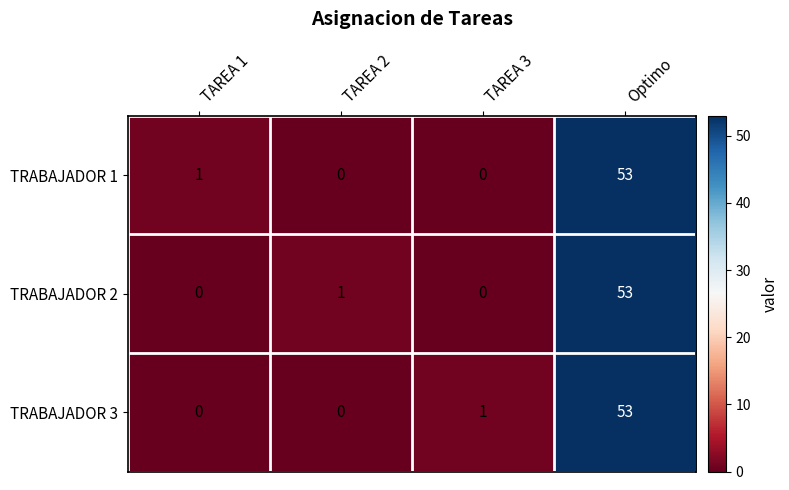

What is the difference between the maximum and second lowest values in the TRABAJADOR 3 series?

53